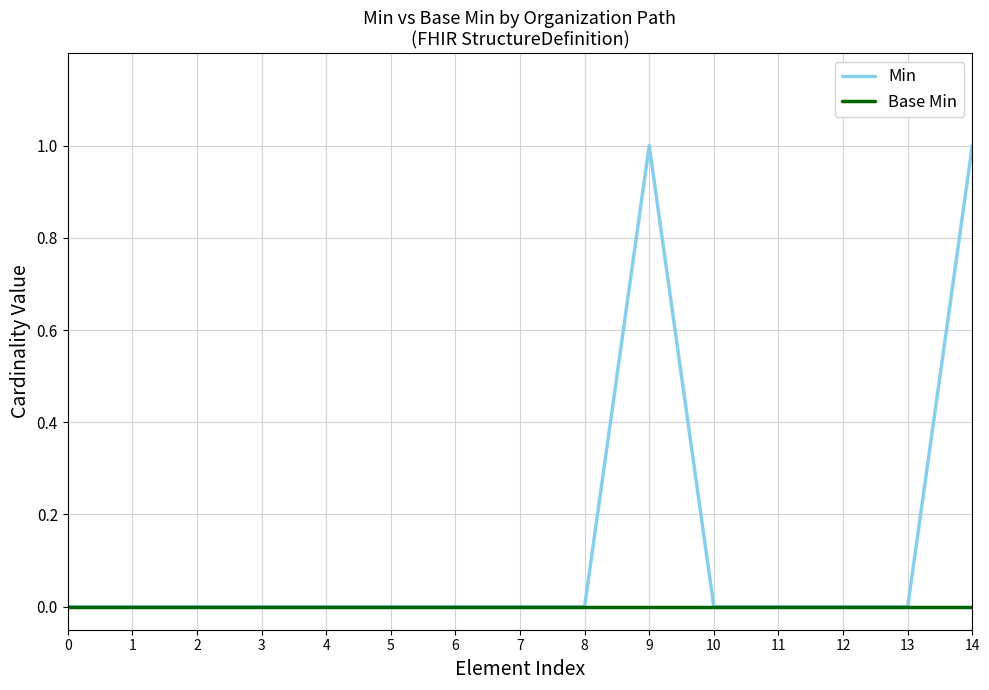

How many series are shown in this chart?

2